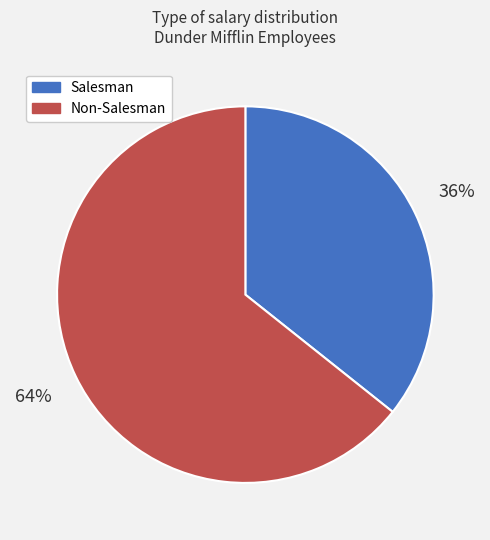

To the nearest percent, what portion does Salesman represent?

36%